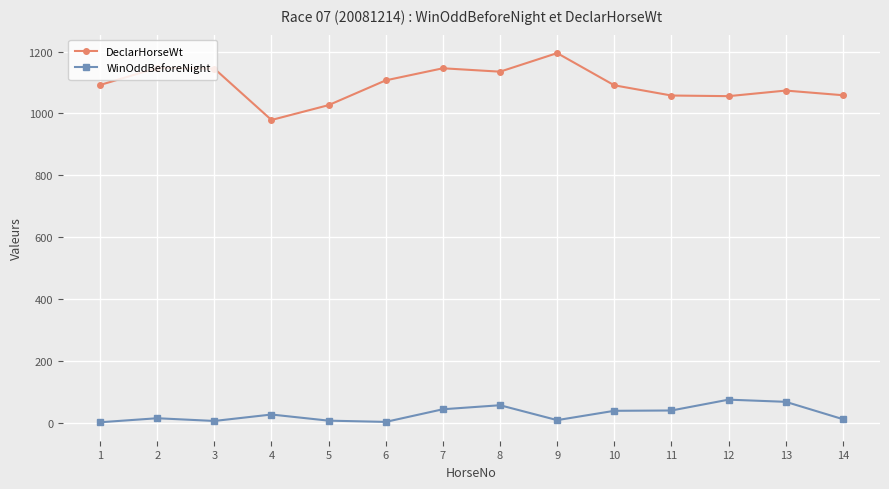

What is the highest value of the DeclarHorseWt series?

1195.0